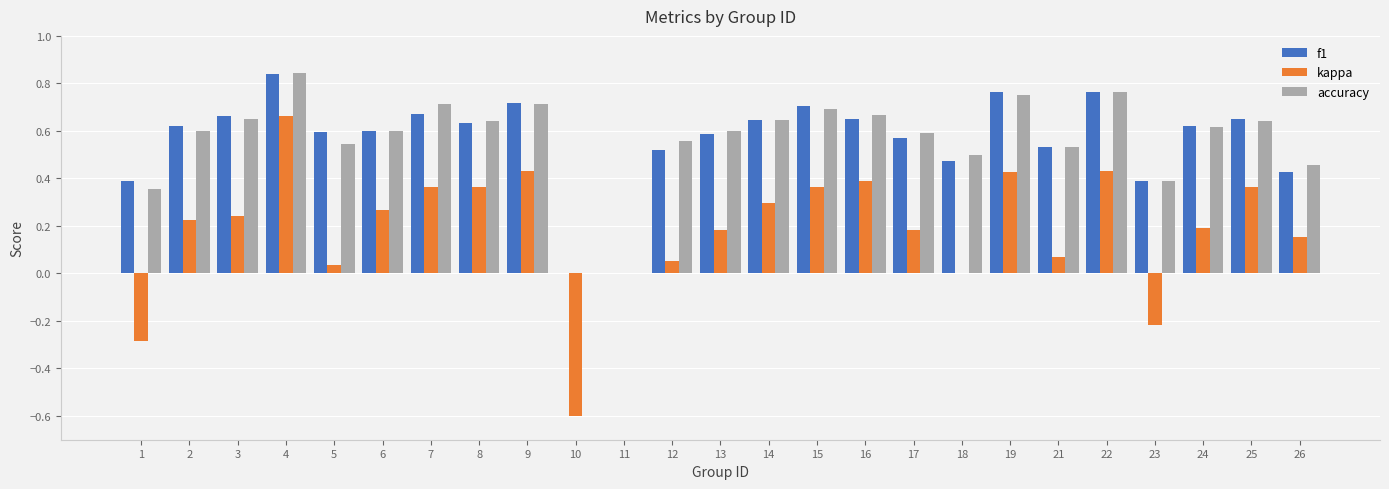

What is the total value across all series at 12?

1.1